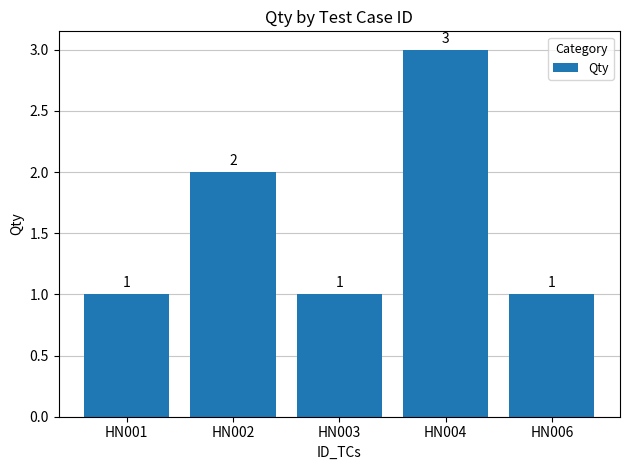

How many values are between 1 and 2?

4